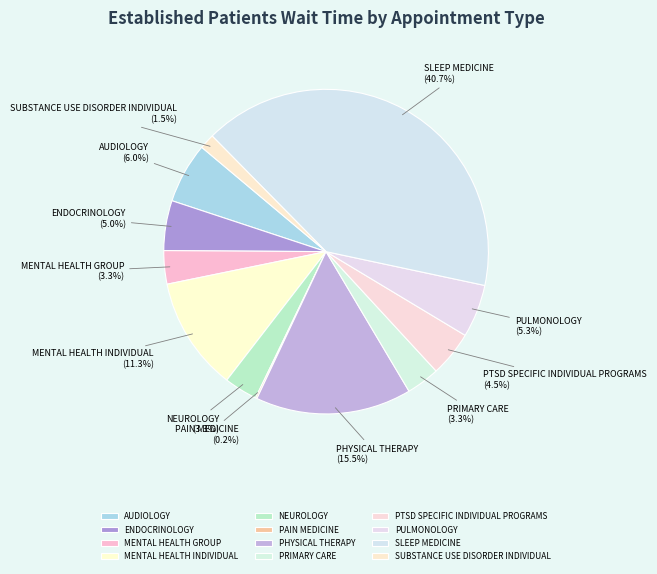

Which has a higher value, NEUROLOGY or SUBSTANCE USE DISORDER INDIVIDUAL?

NEUROLOGY